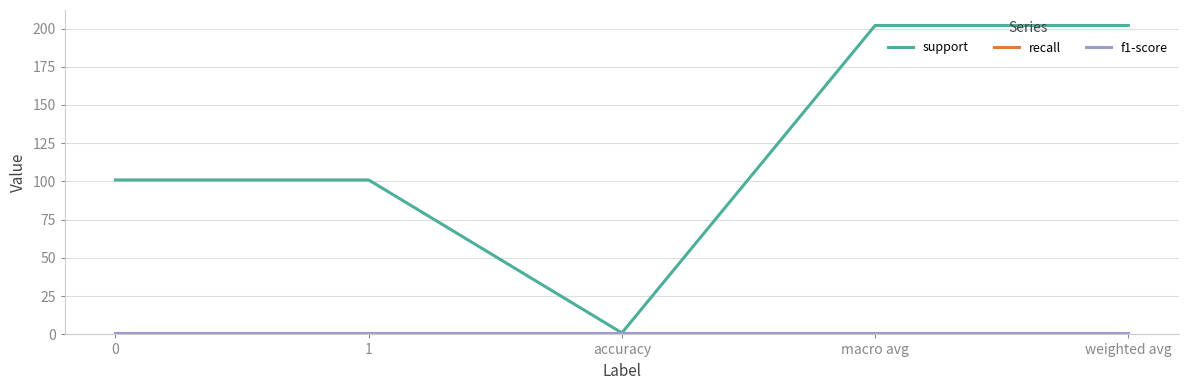

Is the value of support at weighted avg greater than the value of f1-score at 0?

Yes